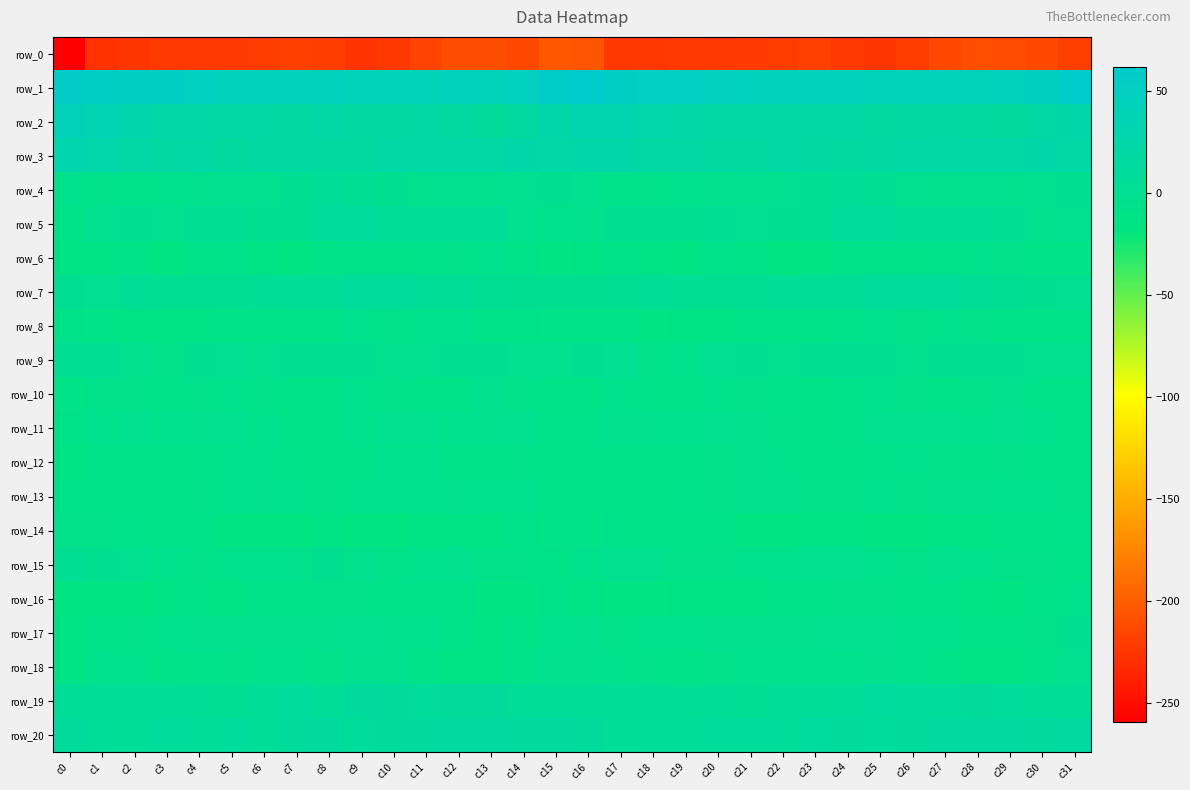

What is the difference between the second highest and minimum values in the row_15 series?

9.3